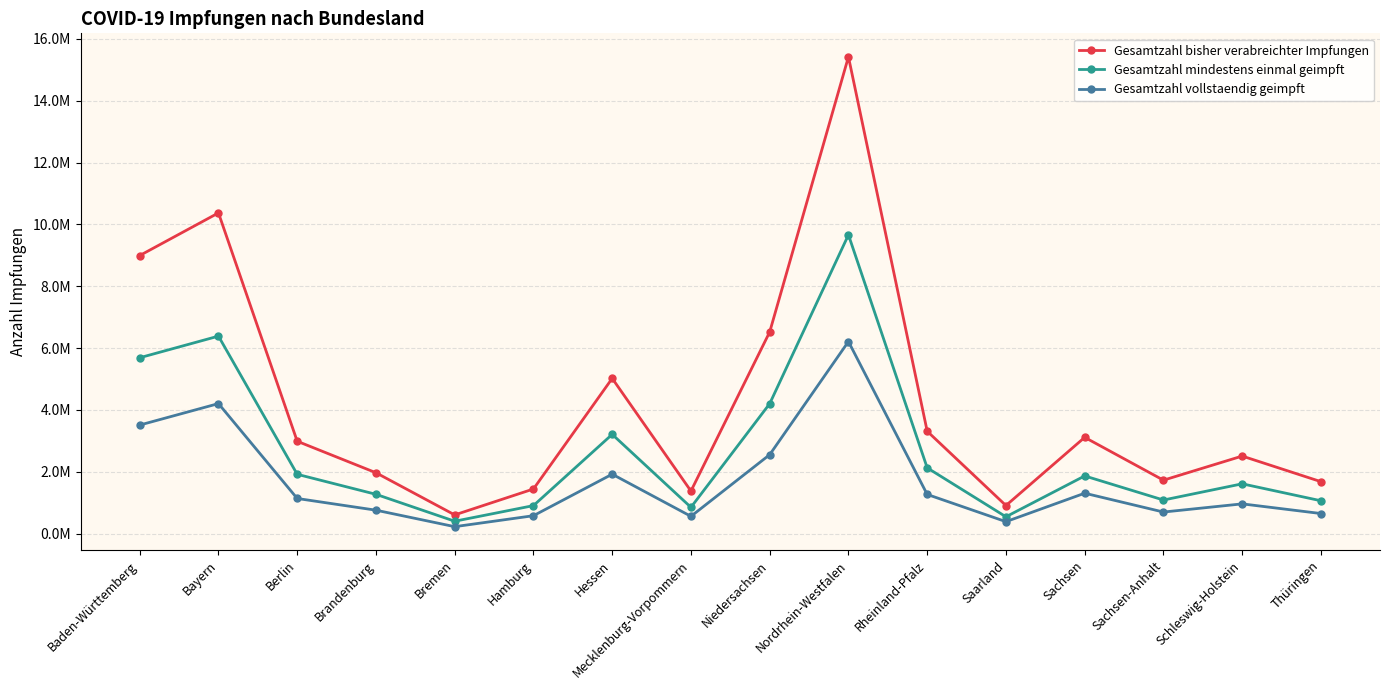

What are all the series names shown in the legend?

Gesamtzahl bisher verabreichter Impfungen, Gesamtzahl mindestens einmal geimpft, Gesamtzahl vollstaendig geimpft